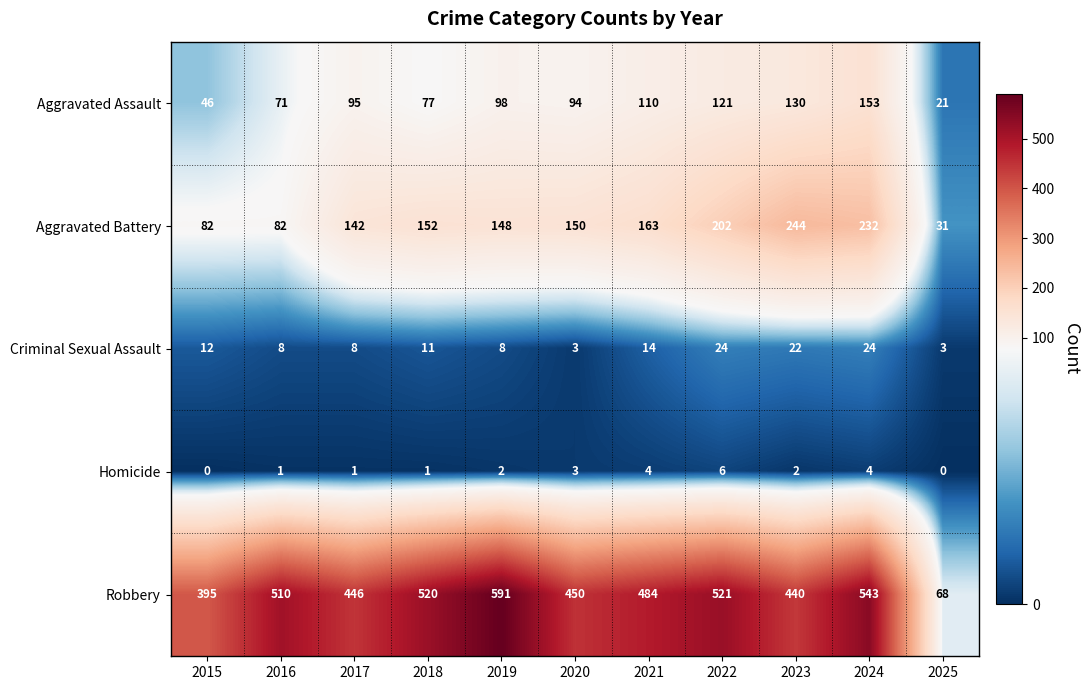

Is it true that Criminal Sexual Assault equals 14 at 2021?

True